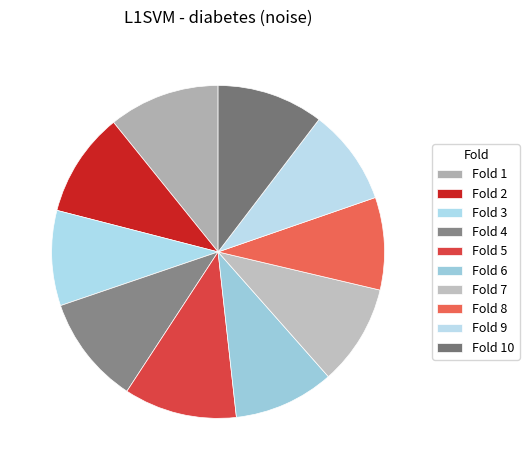

To the nearest percent, what is the difference between the largest and smallest slice percentages?

2%